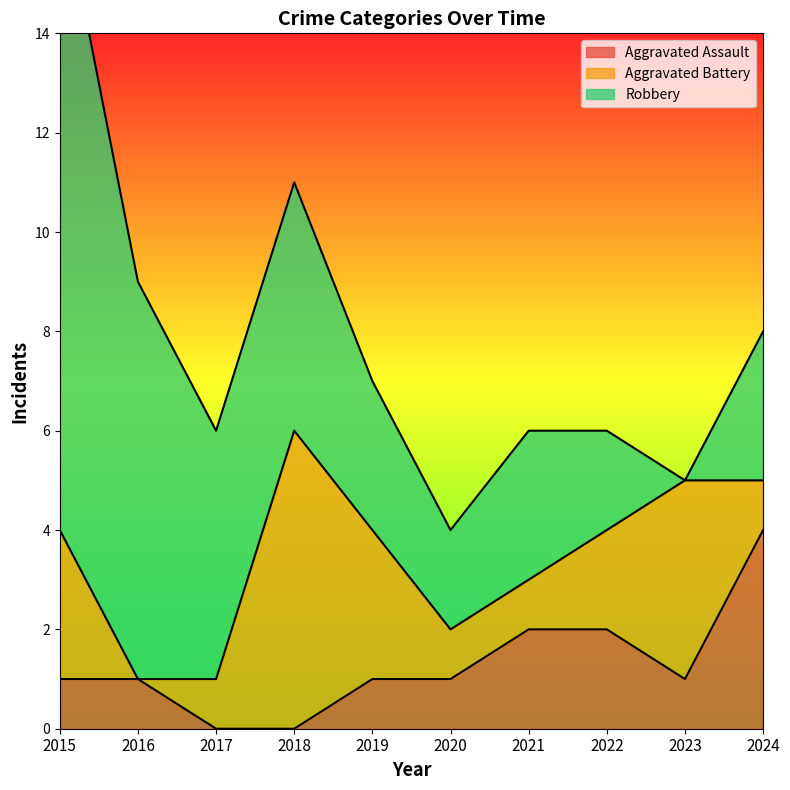

How many times do Aggravated Battery and Robbery cross each other?

2